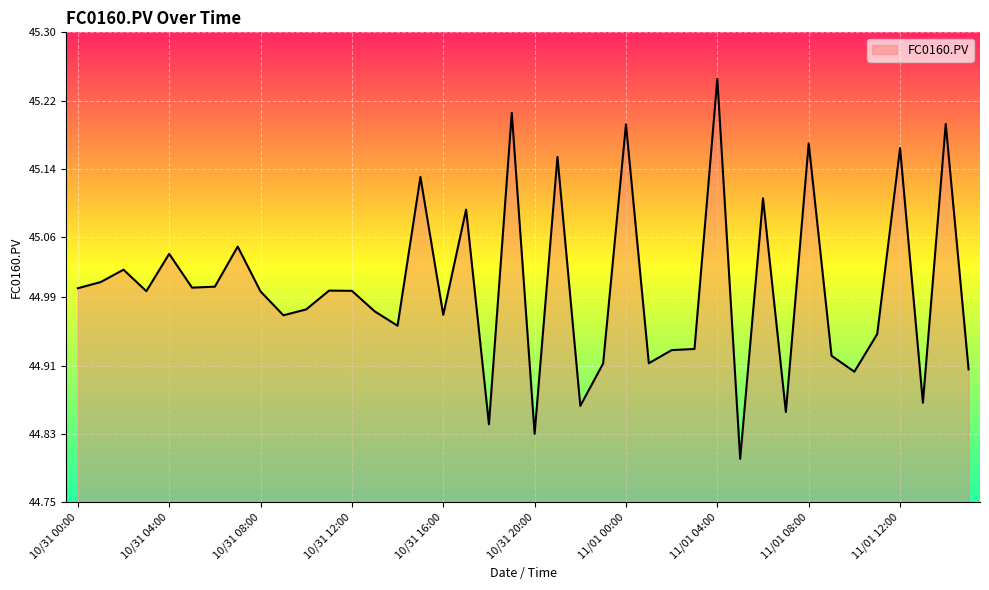

What is the difference between the maximum and minimum values?

0.4